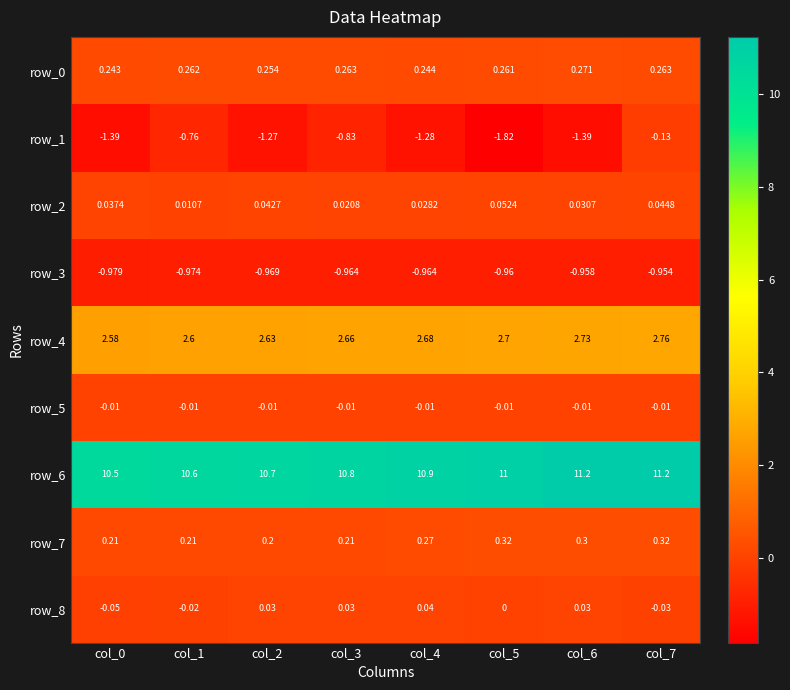

Is the value of row_3 at col_3 greater than the value of row_1 at col_6?

Yes